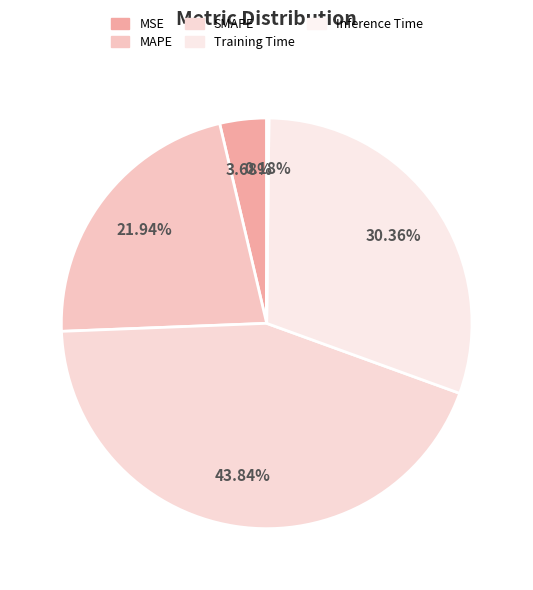

Which has a higher value, Training Time or Inference Time?

Training Time